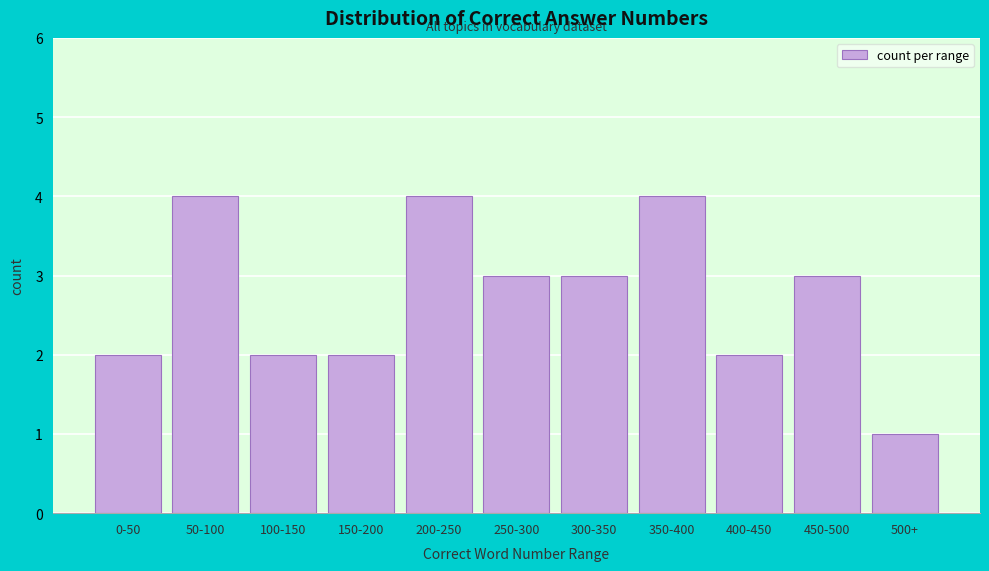

Reading left to right, what are all the values shown in this chart?

0-50=2	50-100=4	100-150=2	150-200=2	200-250=4	250-300=3	300-350=3	350-400=4	400-450=2	450-500=3	500+=1